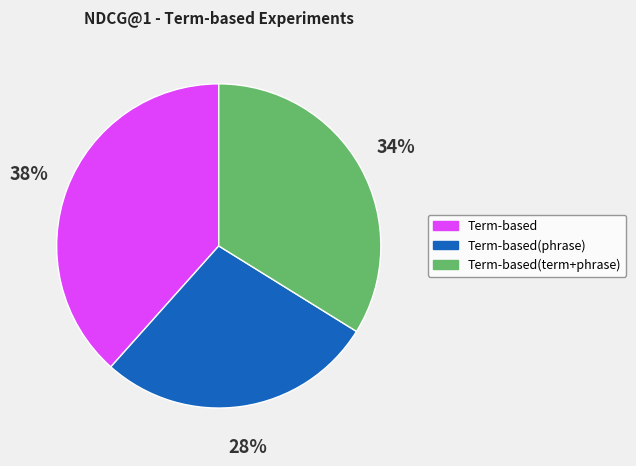

Count the number of slices in the pie.

3